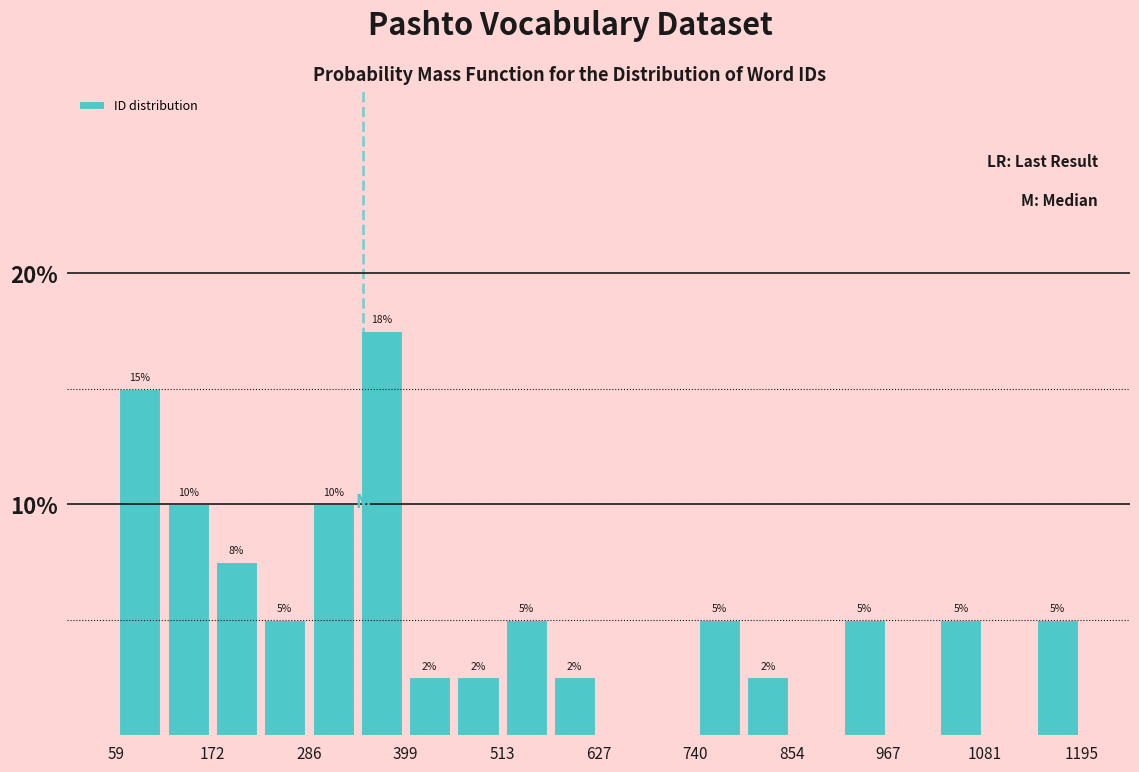

Read against the x-axis, roughly where is the centre of the tallest bar?

380